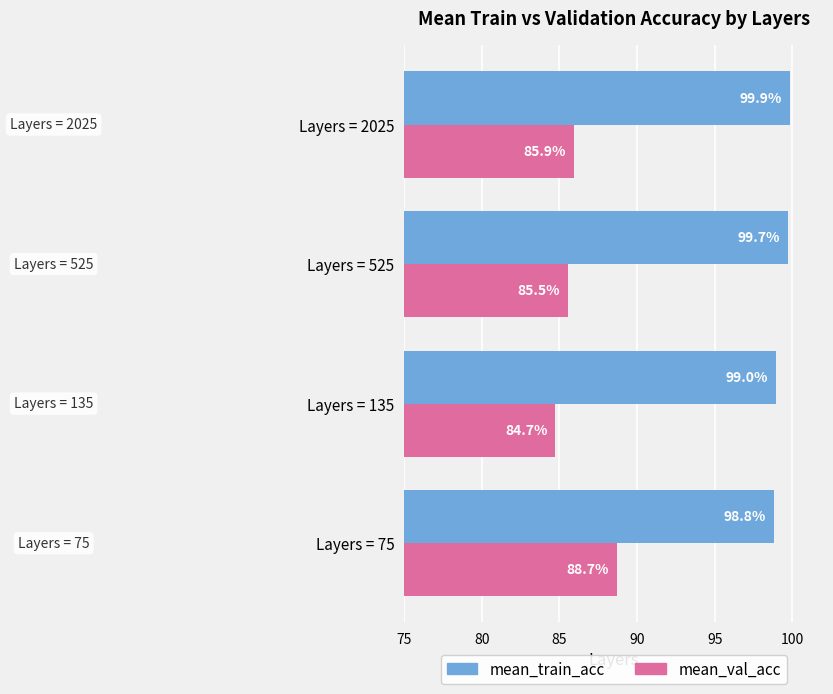

What is the difference between the second highest and minimum values in the mean_train_acc series?

0.9